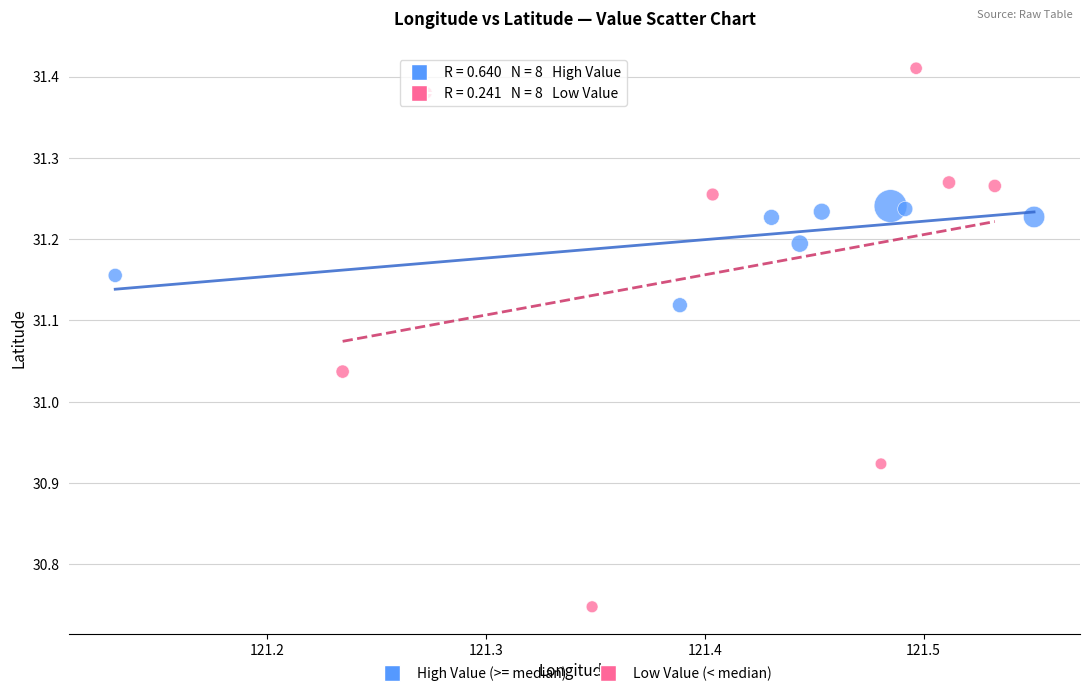

Which series contains the highest Y value?

Low Value (< median)